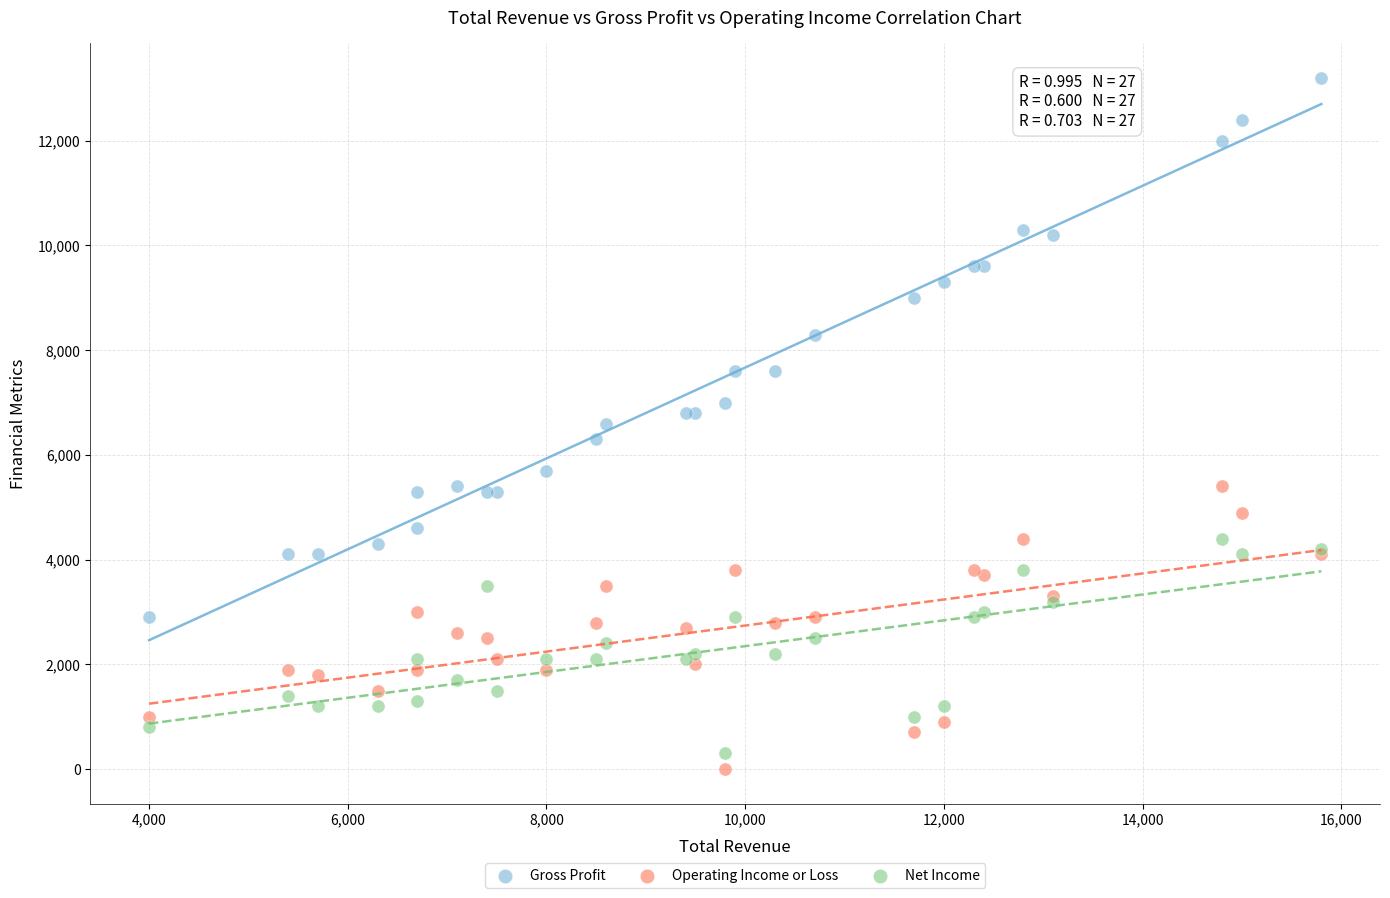

What are all the series names shown in the legend?

Gross Profit, Operating Income or Loss, Net Income